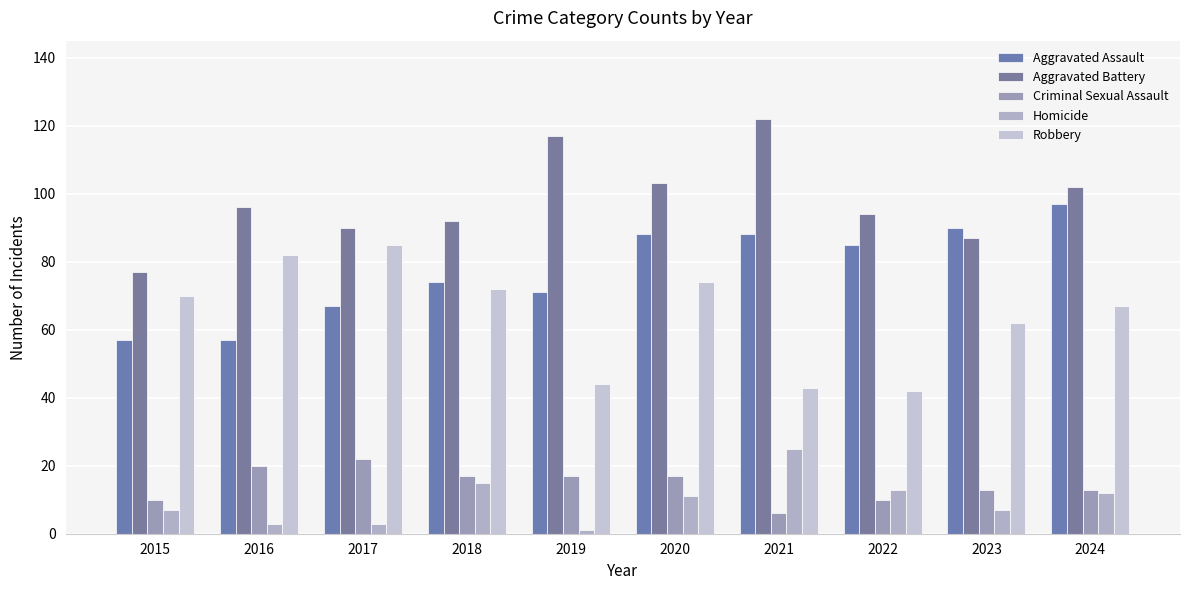

What is the spread (max minus min) of values at 2020?

92